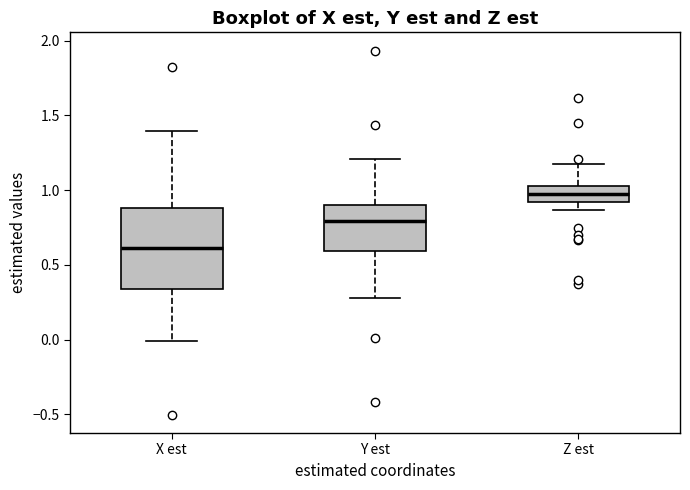

Which box is the tallest, from its lower edge to its upper edge?

X est